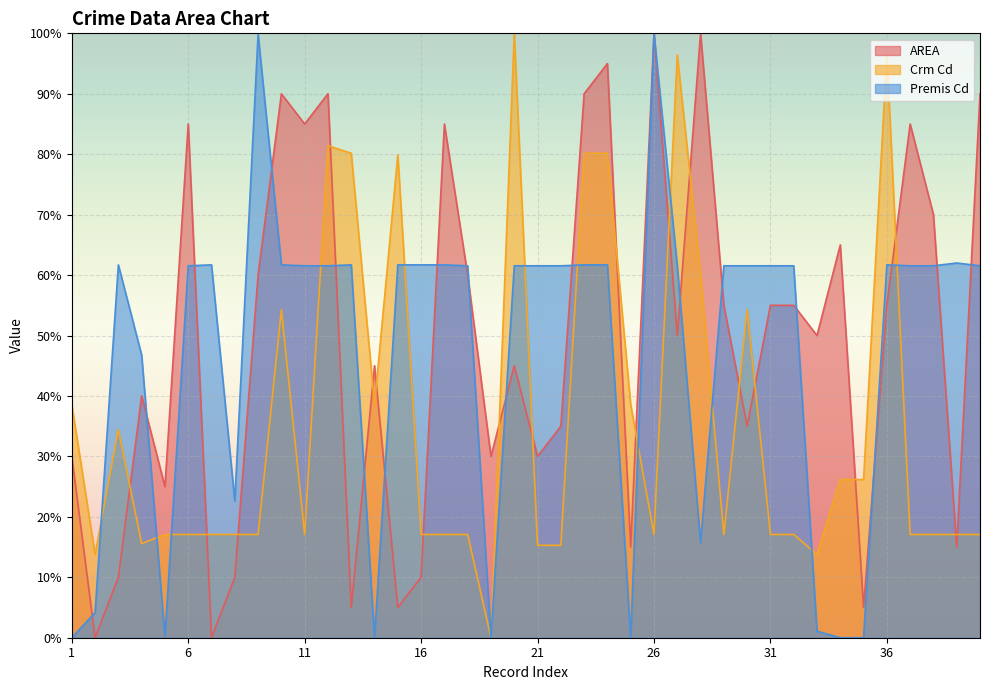

Reading left to right, transcribe all the data shown in this chart.

AREA: 1=30.0	2=0.0	3=10.0	4=40.0	5=25.0	6=85.0	7=0.0	8=10.0	9=60.0	10=90.0	11=85.0	12=90.0	13=5.0	14=45.0	15=5.0	16=10.0	17=85.0	18=60.0	19=30.0	20=45.0	21=30.0	22=35.0	23=90.0	24=95.0	25=15.0	26=100.0	27=50.0	28=100.0	29=55.0	30=35.0	31=55.0	32=55.0	33=50.0	34=65.0	35=5.0	36=55.0	37=85.0	38=70.0	39=15.0	40=90.0
Crm Cd: 1=38.6	2=13.8	3=34.4	4=15.6	5=17.1	6=17.1	7=17.1	8=17.1	9=17.1	10=54.3	11=17.1	12=81.4	13=80.2	14=38.6	15=79.9	16=17.1	17=17.1	18=17.1	19=0.0	20=100.0	21=15.3	22=15.3	23=80.2	24=80.2	25=38.6	26=17.1	27=96.4	28=60.3	29=17.1	30=54.3	31=17.1	32=17.1	33=13.8	34=26.2	35=26.2	36=96.4	37=17.1	38=17.1	39=17.1	40=17.1
Premis Cd: 1=0.0	2=4.2	3=61.7	4=46.8	5=0.2	6=61.5	7=61.7	8=22.6	9=99.8	10=61.7	11=61.5	12=61.5	13=61.7	14=0.0	15=61.7	16=61.7	17=61.7	18=61.5	19=0.0	20=61.5	21=61.5	22=61.5	23=61.7	24=61.7	25=0.0	26=100.0	27=61.5	28=15.7	29=61.5	30=61.5	31=61.5	32=61.5	33=1.1	34=0.0	35=0.0	36=61.7	37=61.5	38=61.5	39=62.0	40=61.5